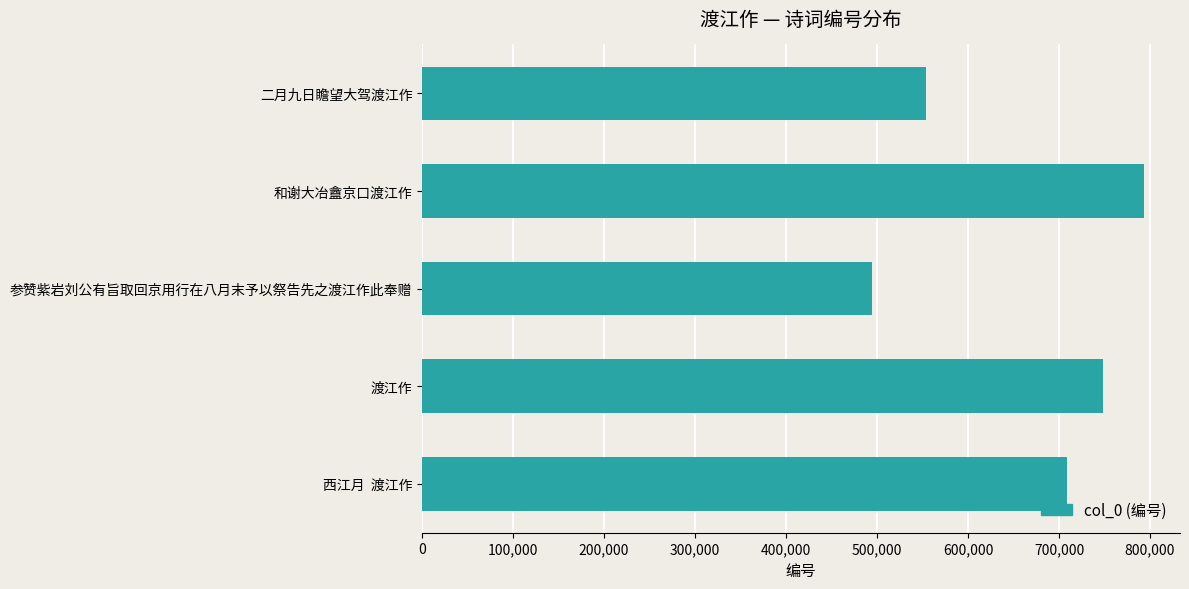

How many distinct data groups are displayed?

1